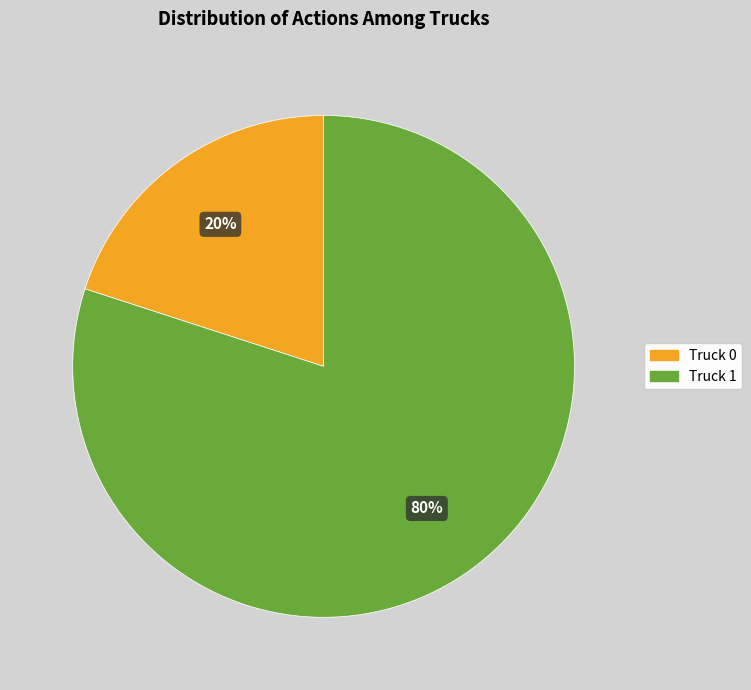

Combined, do Truck 1 and Truck 0 account for over 50%?

Yes